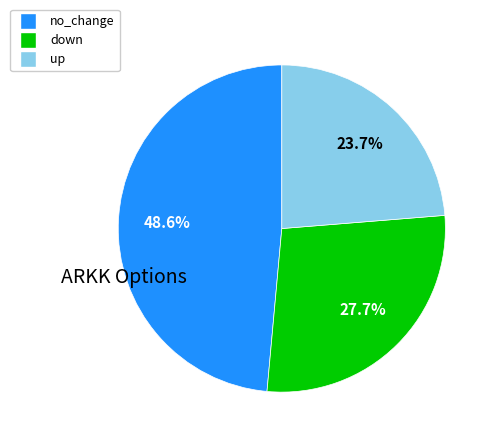

Is there any slice that represents more than half of the pie?

No